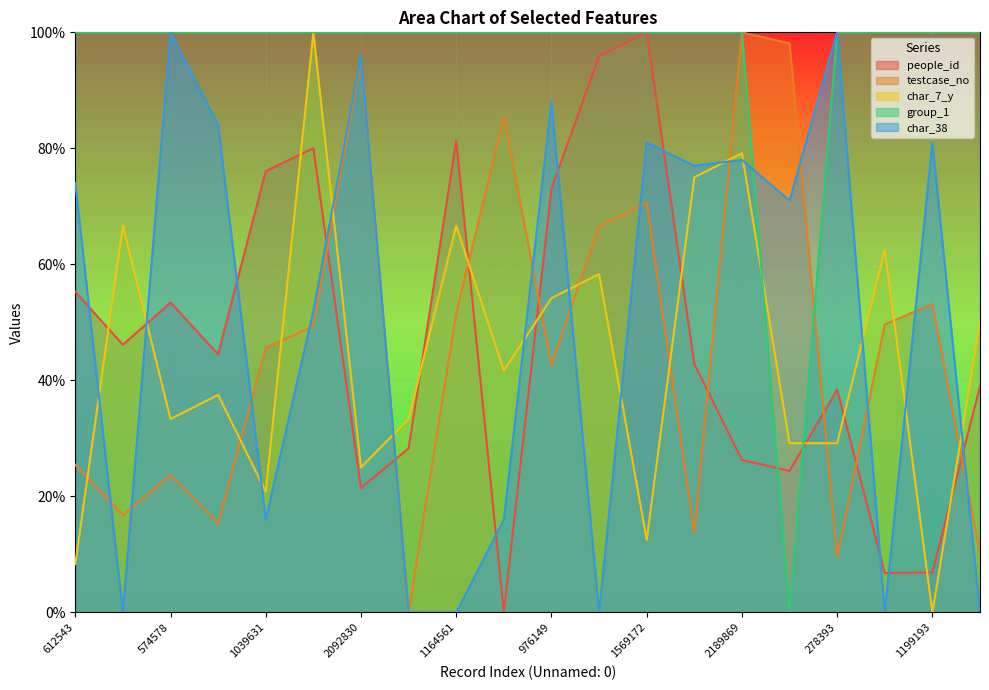

What is the difference between the maximum and minimum values in the char_7_y series?

100.0